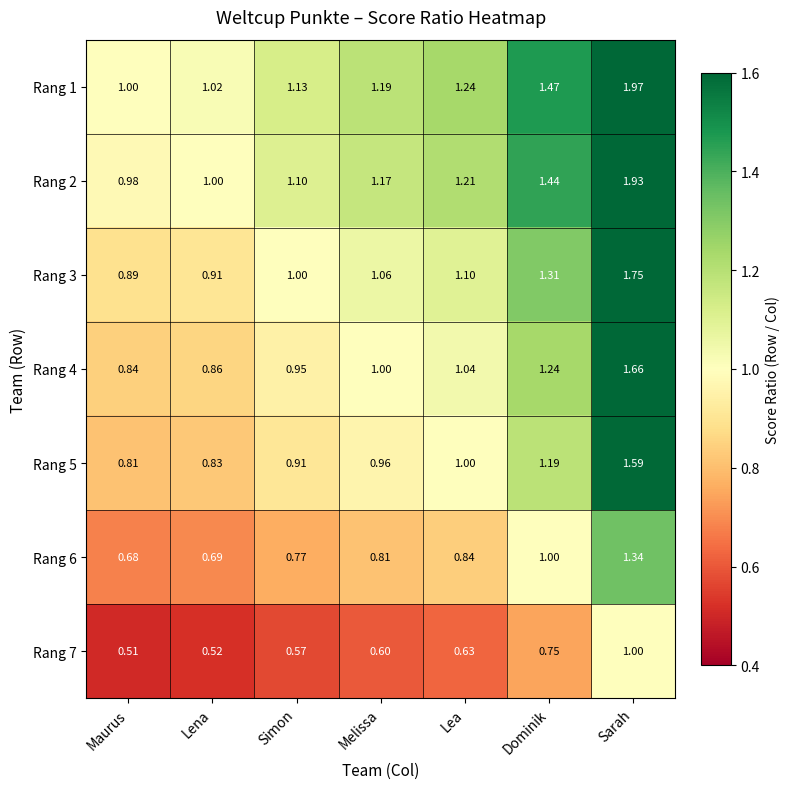

Which label corresponds to the largest value in the chart?

Sarah